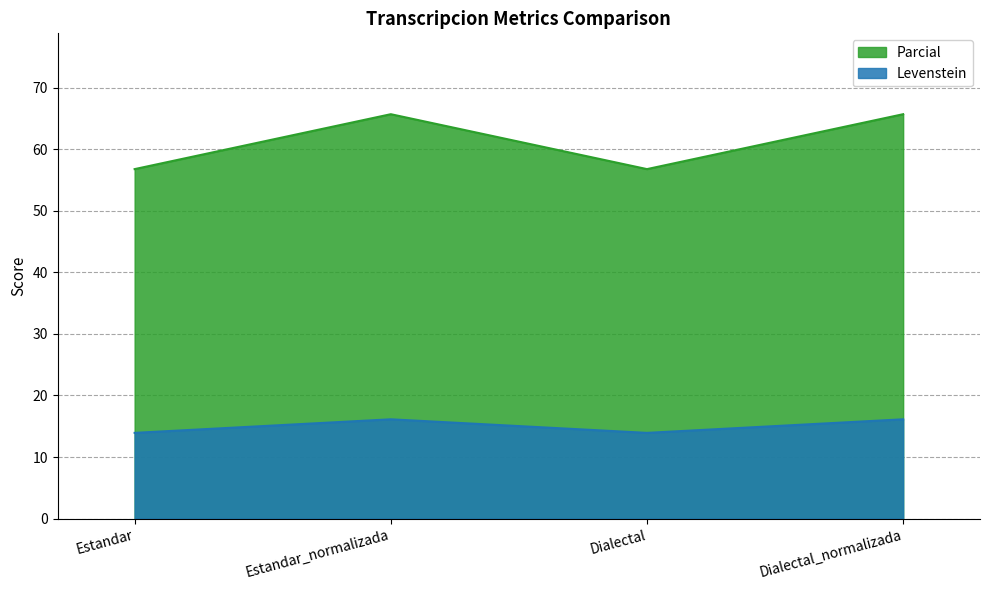

What value does the Parcial series have at Estandar?

56.8